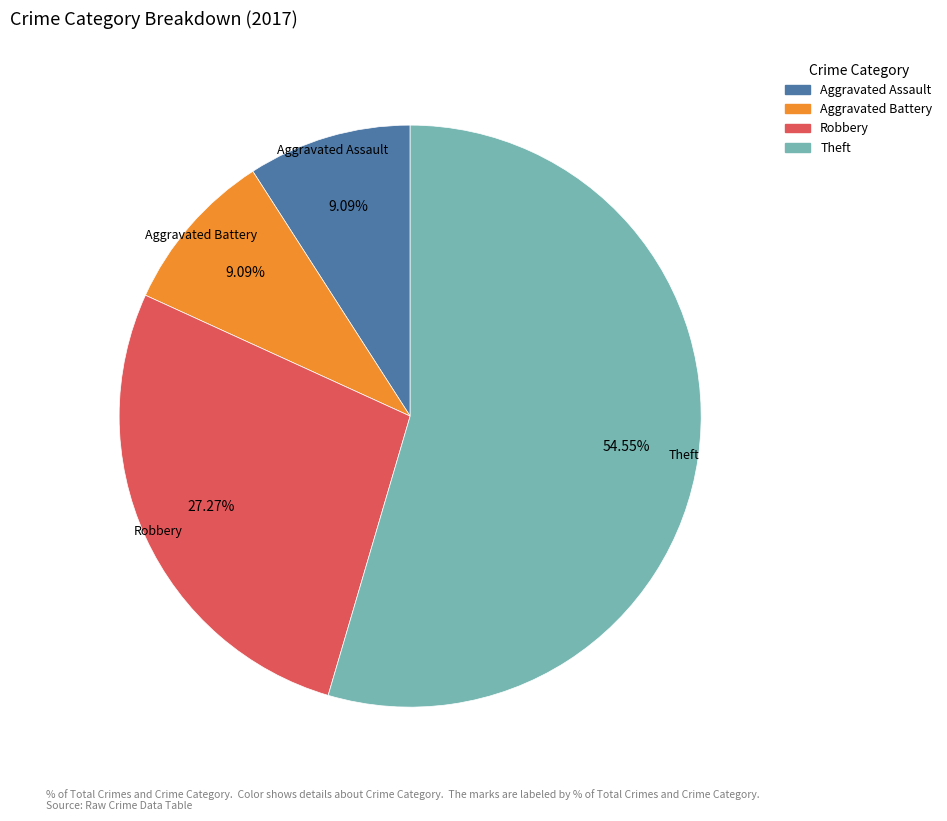

How many slices are in this pie chart?

4